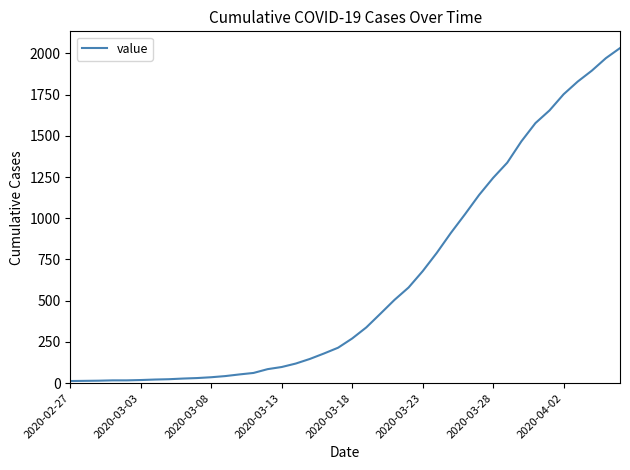

What is the greatest value displayed?

2032